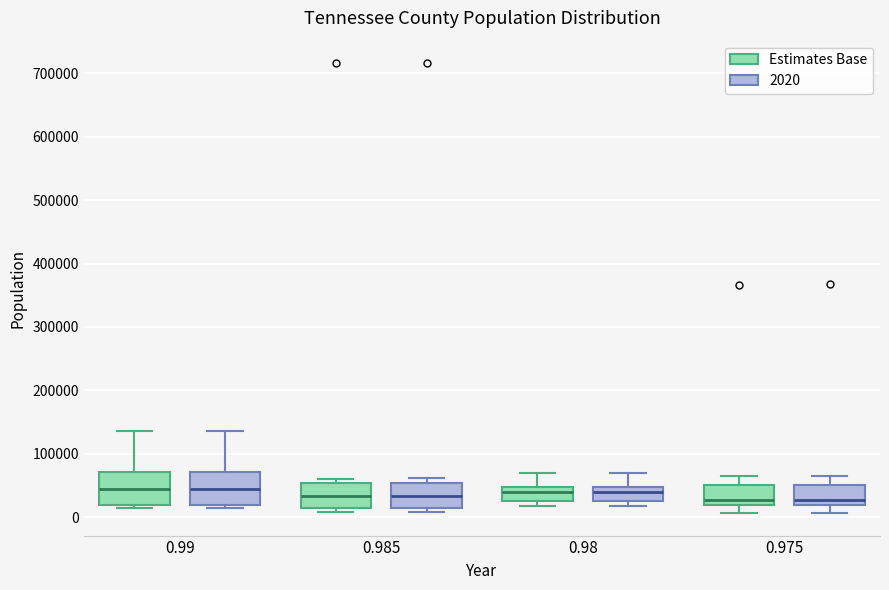

Reading left to right, transcribe this box plot: for each box, give where its median line is, the range the box spans, and where its two whiskers end, as read against the y-axis. The values are not printed on the chart, so give them approximately, as read against the axis.

0.99 (Estimates Base): median 40000, box 20000 to 70000, whiskers 10000 to 140000
0.99 (2020): median 40000, box 20000 to 70000, whiskers 10000 to 140000
0.985 (Estimates Base): median 30000, box 10000 to 50000, whiskers 10000 (just below the box's lower edge) to 60000
0.985 (2020): median 30000, box 10000 to 50000, whiskers 10000 (just below the box's lower edge) to 60000
0.98 (Estimates Base): median 40000, box 30000 to 50000, whiskers 20000 to 70000
0.98 (2020): median 40000, box 30000 to 50000, whiskers 20000 to 70000
0.975 (Estimates Base): median 30000, box 20000 to 50000, whiskers 10000 to 60000
0.975 (2020): median 30000, box 20000 to 50000, whiskers 10000 to 60000